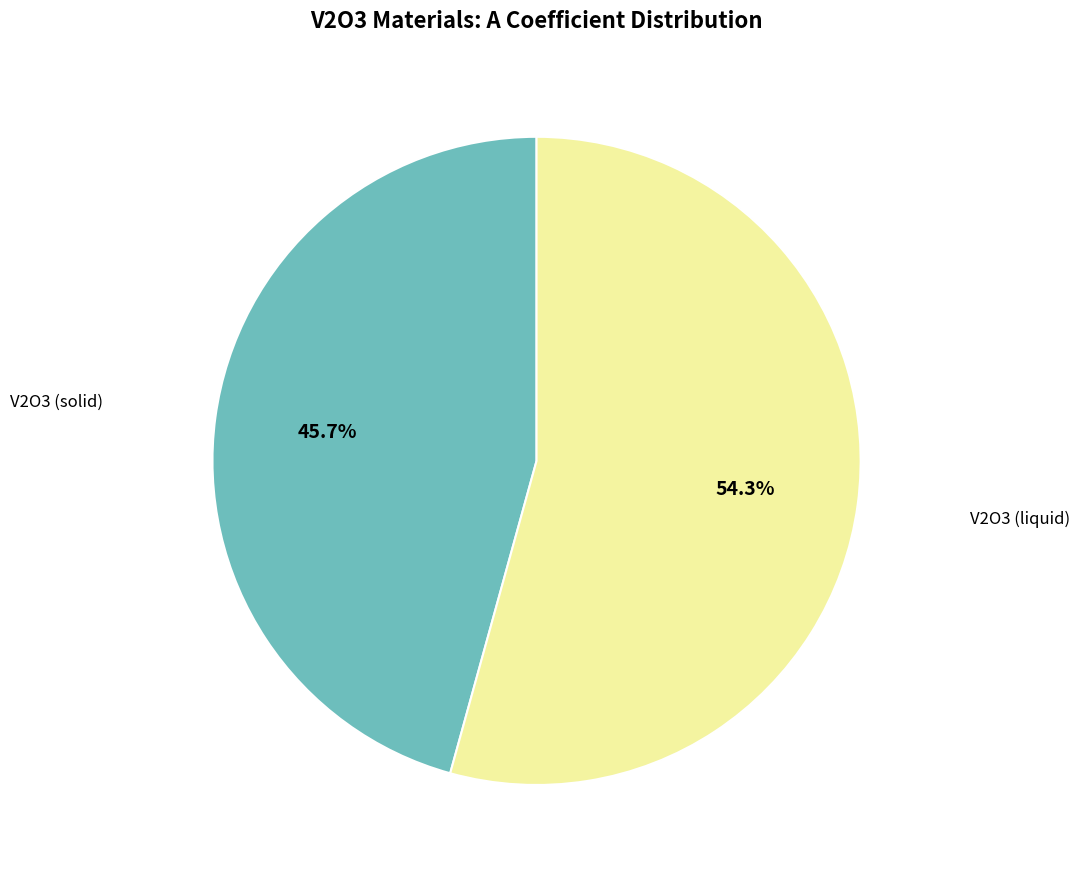

Does any single category account for the majority?

Yes